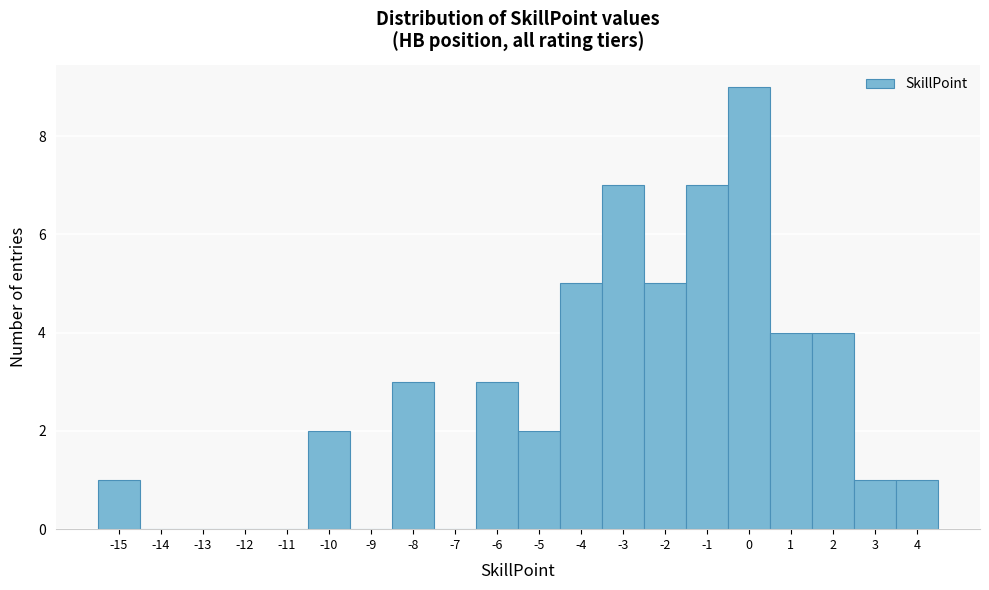

Reading left to right, transcribe this chart: for each bar, give the range it covers on the x-axis and its height. The values are not printed on the chart, so give them approximately, as read against the axis.

-15.5 to -14.5: 1
-14.5 to -13.5: 0
-13.5 to -12.5: 0
-12.5 to -11.5: 0
-11.5 to -10.5: 0
-10.5 to -9.5: 2
-9.5 to -8.5: 0
-8.5 to -7.5: 3
-7.5 to -6.5: 0
-6.5 to -5.5: 3
-5.5 to -4.5: 2
-4.5 to -3.5: 5
-3.5 to -2.5: 7
-2.5 to -1.5: 5
-1.5 to -0.5: 7
-0.5 to 0.5: 9
0.5 to 1.5: 4
1.5 to 2.5: 4
2.5 to 3.5: 1
3.5 to 4.5: 1